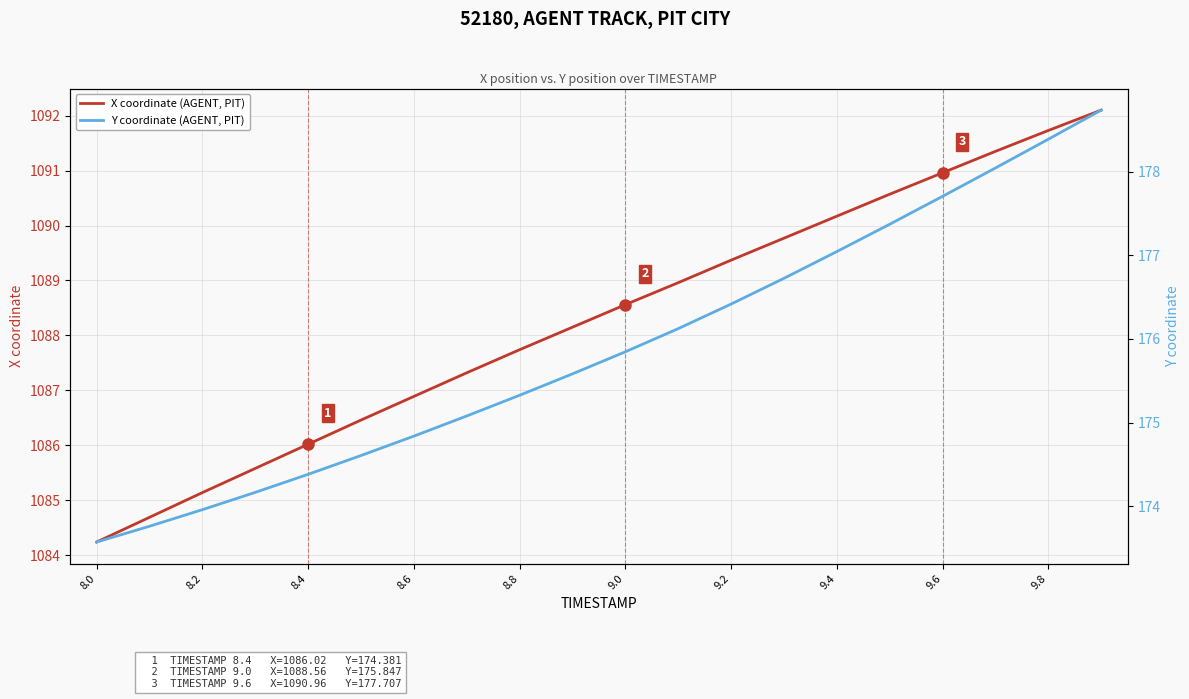

The value of X coordinate (AGENT, PIT) at 8.6 is 1603.0. True or false?

False